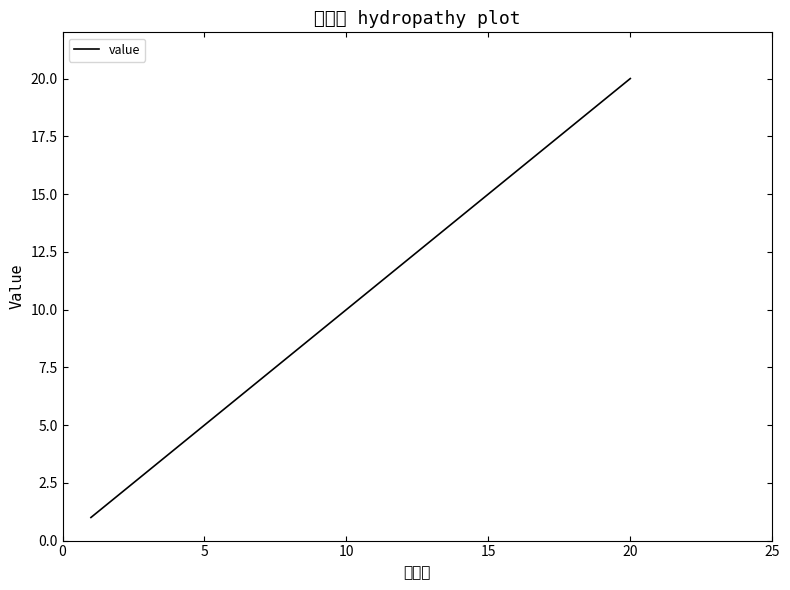

What is the average value?

10